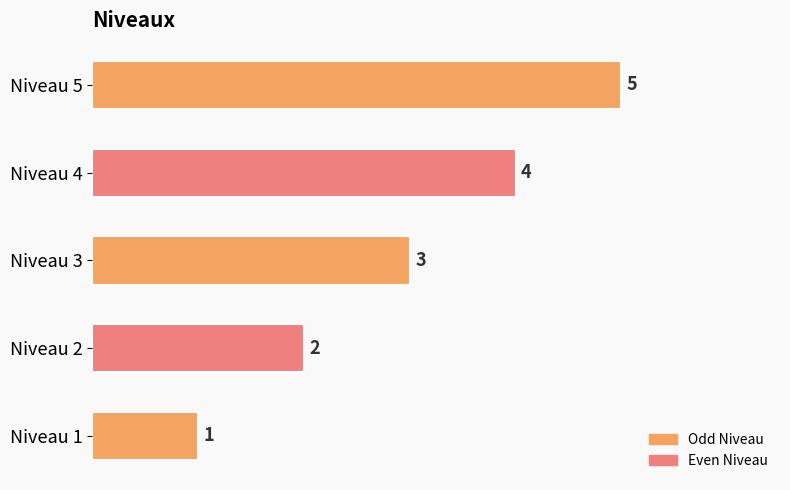

What is the difference between the maximum and minimum values?

4